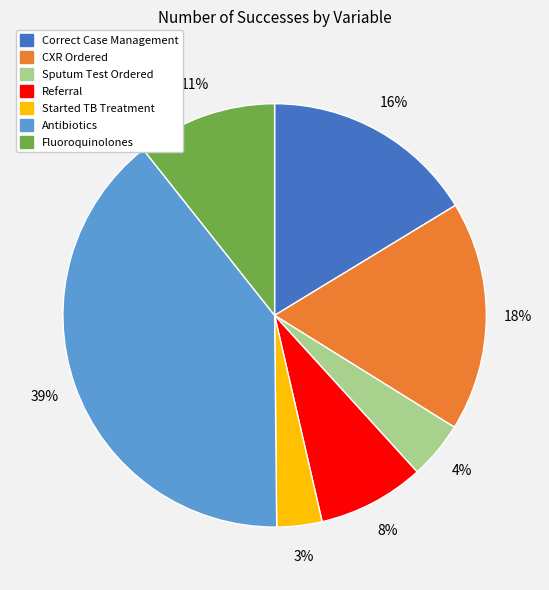

Which has a higher value, Antibiotics or Referral?

Antibiotics